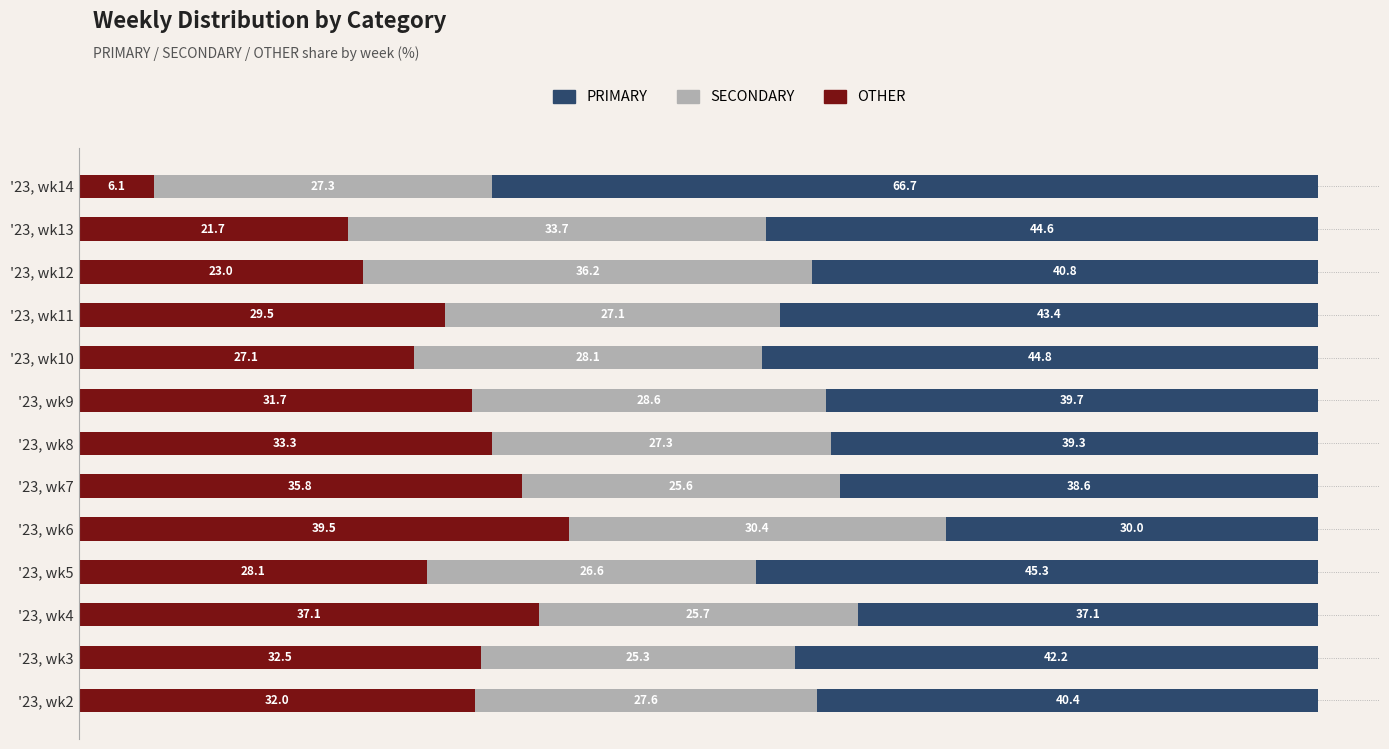

The OTHER series shows 8.7 at '23, wk11. True or false?

False